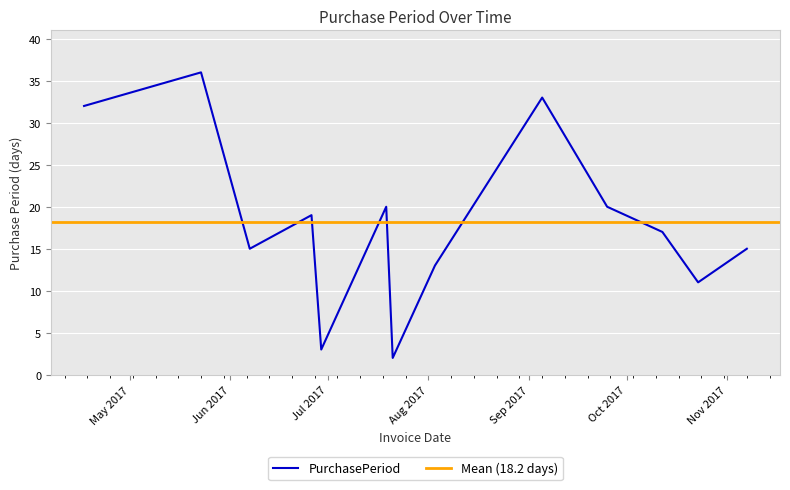

How many points are lower than both their immediate neighbors (excluding endpoints)?

4